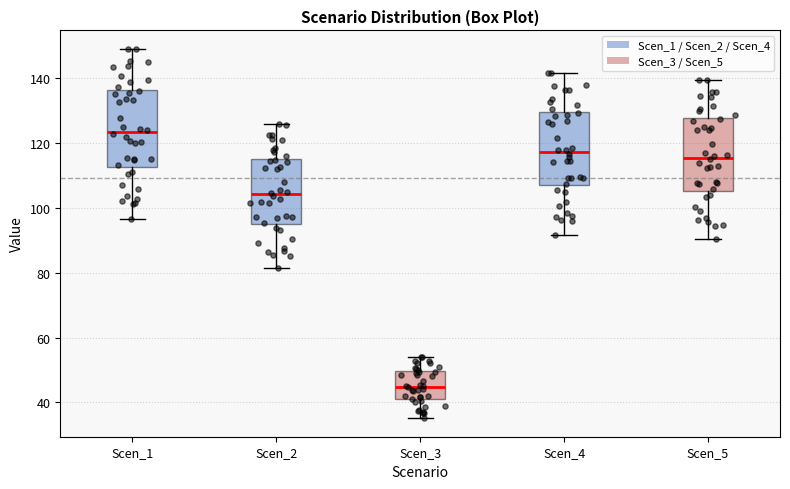

Which box has the highest median line?

Scen_1